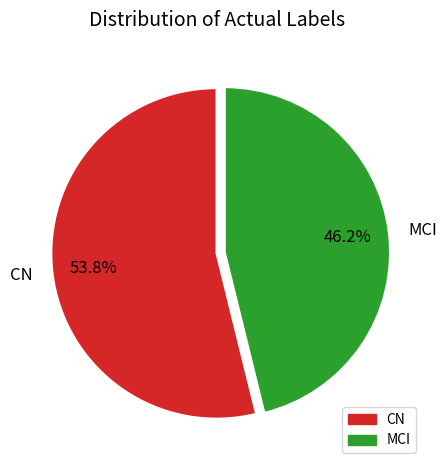

Count the number of slices in the pie.

2